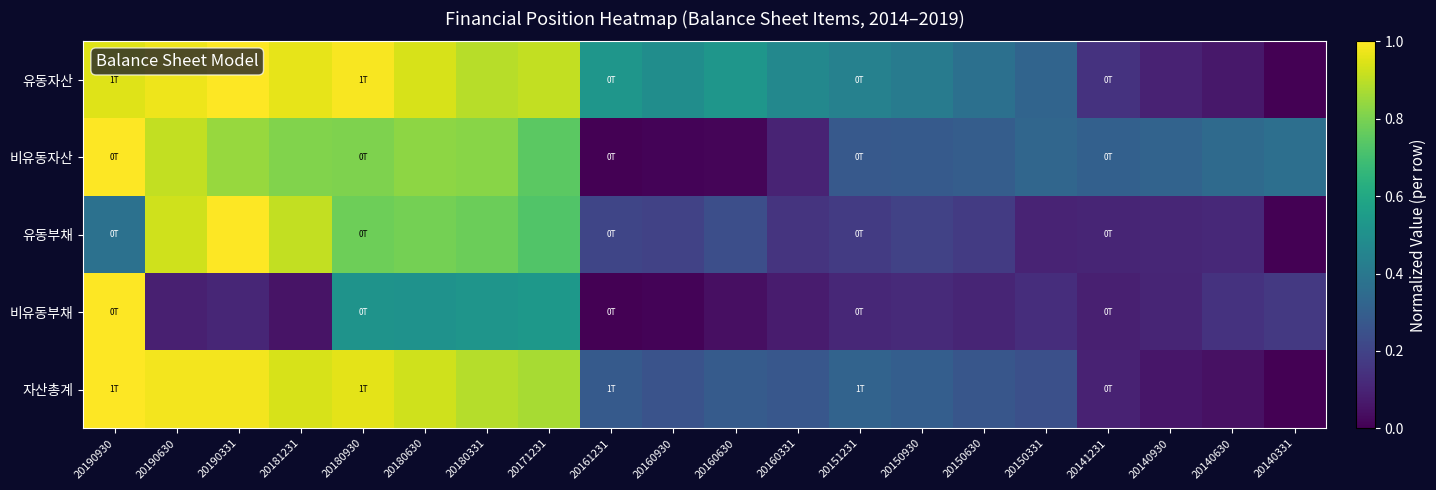

Which category has the highest value across all series?

20190331